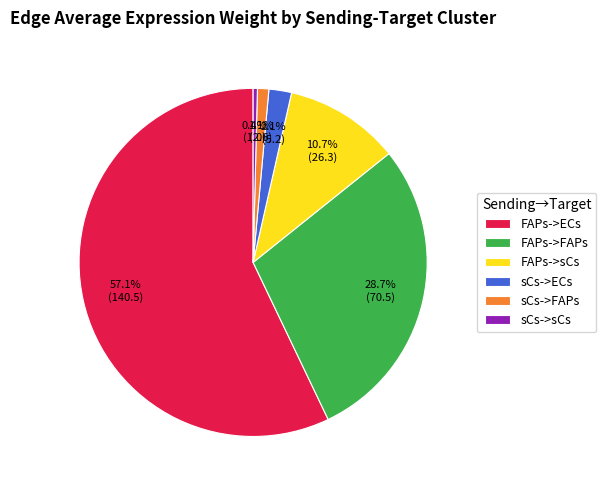

Do sCs->ECs and FAPs->sCs together represent more than half of the pie?

No